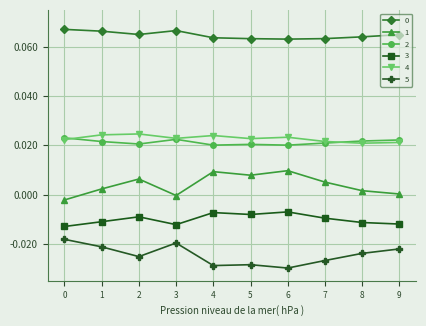

Is it true that 3 equals -0.0 at 0?

True